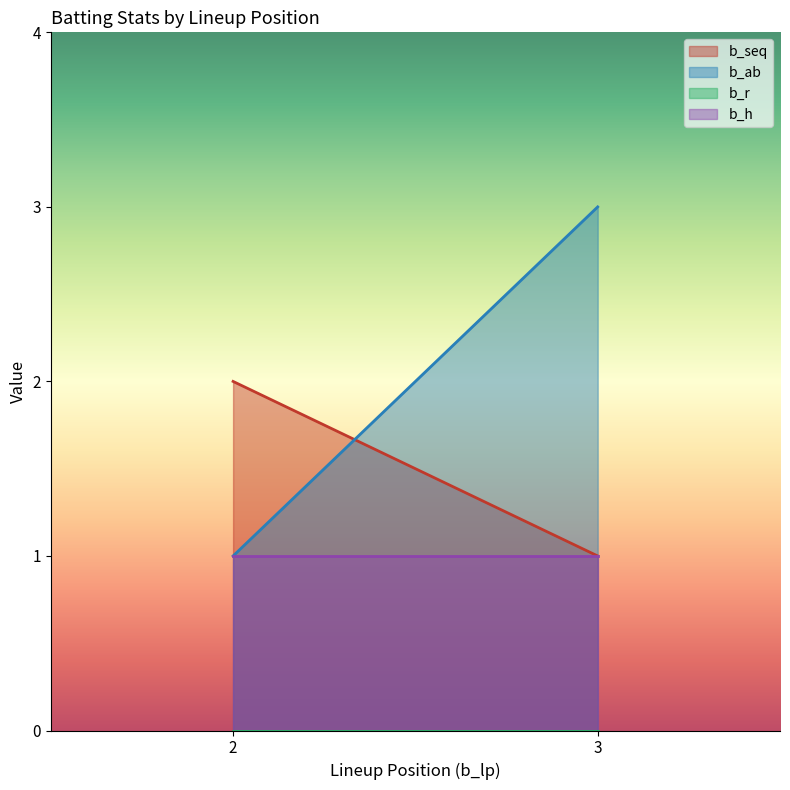

What is the highest value of the b_ab series?

3